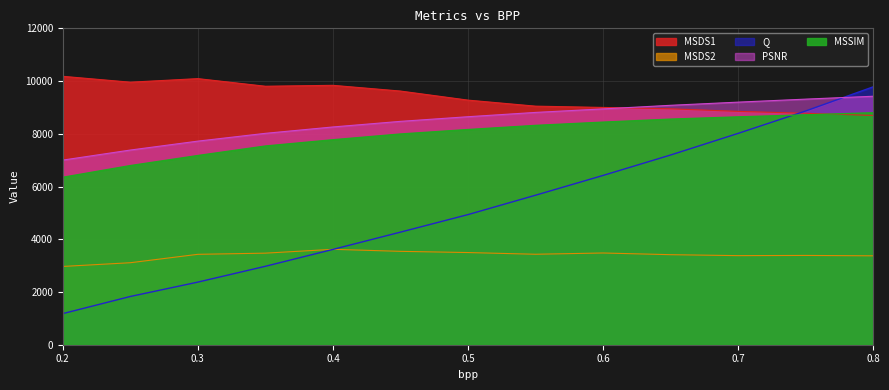

At which label does MSDS2 first exceed 3428?

0.3